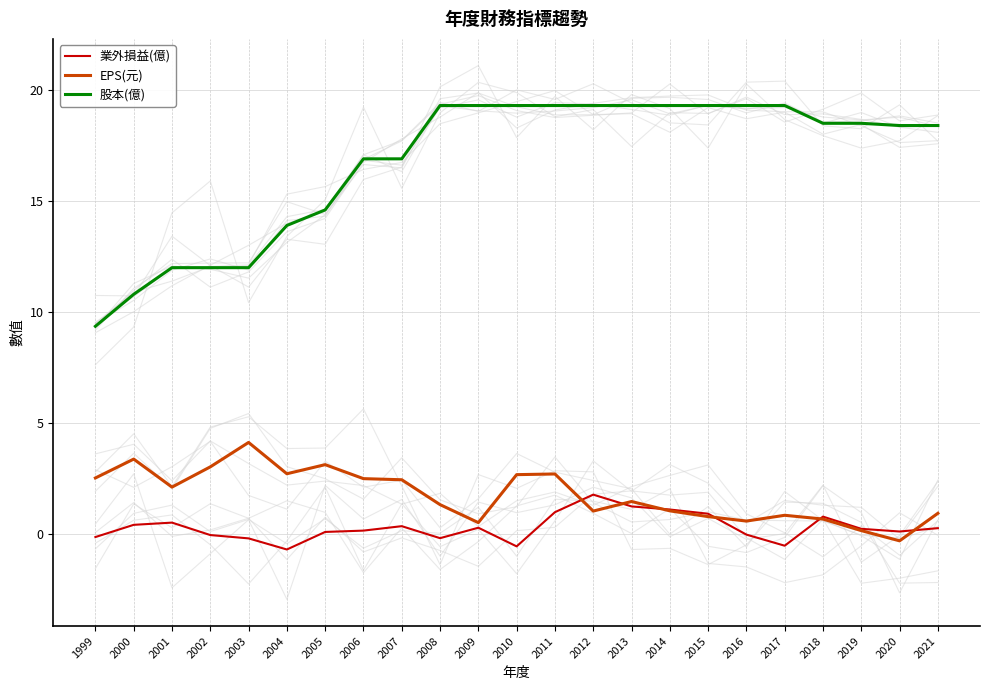

The value of 業外損益(億) at 2016 is -0.0. True or false?

True